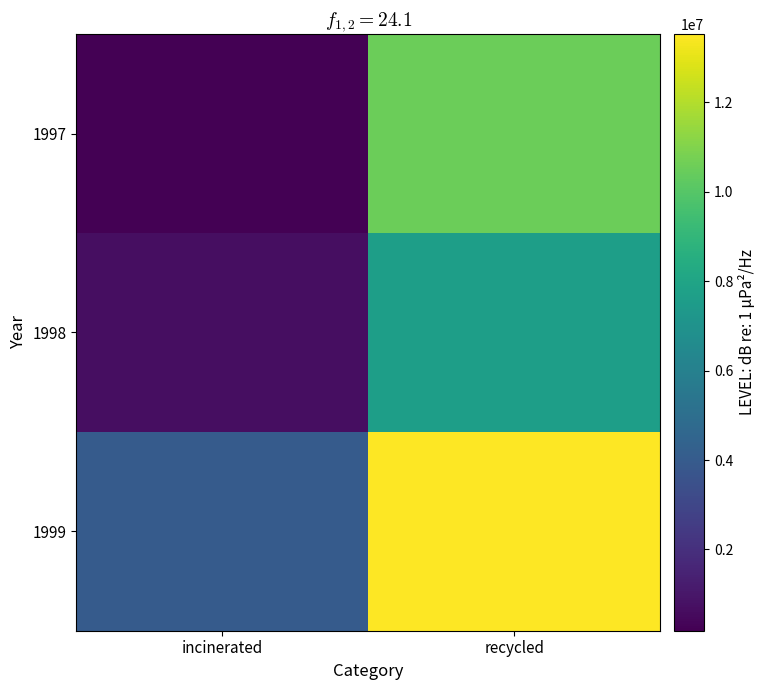

What is the spread (max minus min) of values at incinerated?

3821604